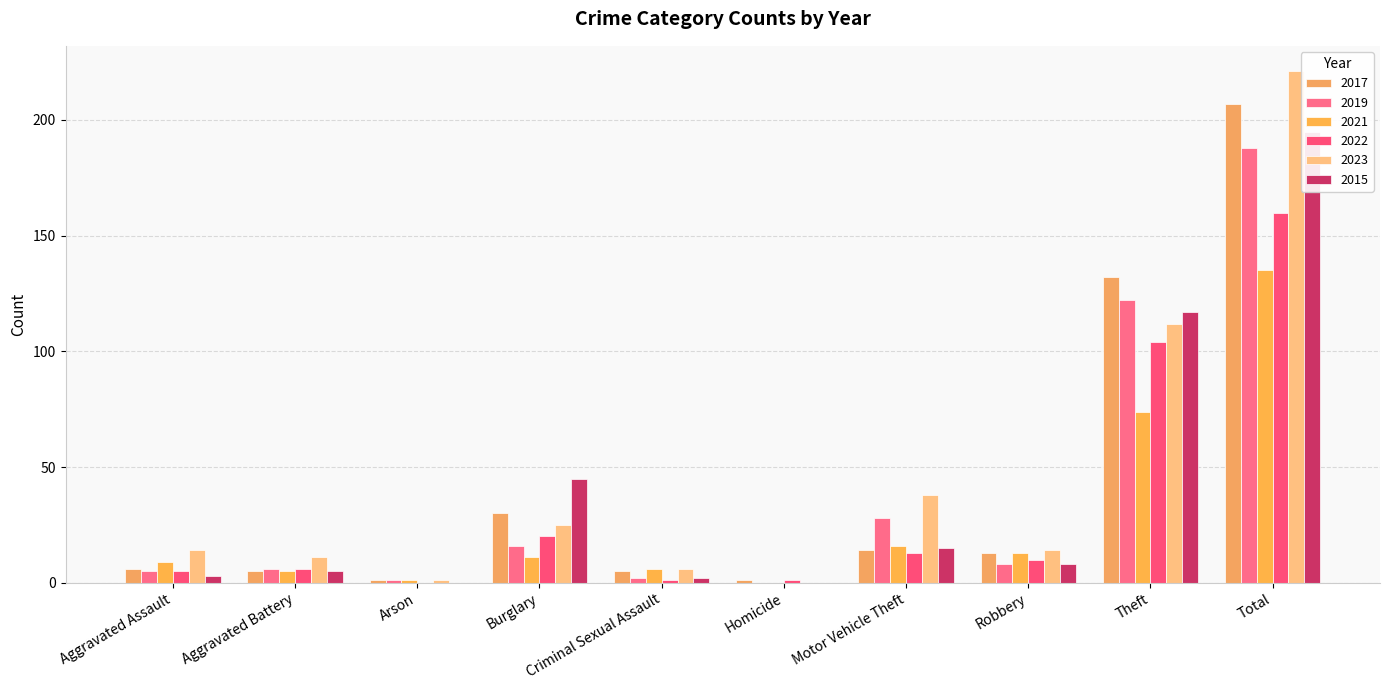

What is the label of the 9th bar from the right?

Aggravated Battery